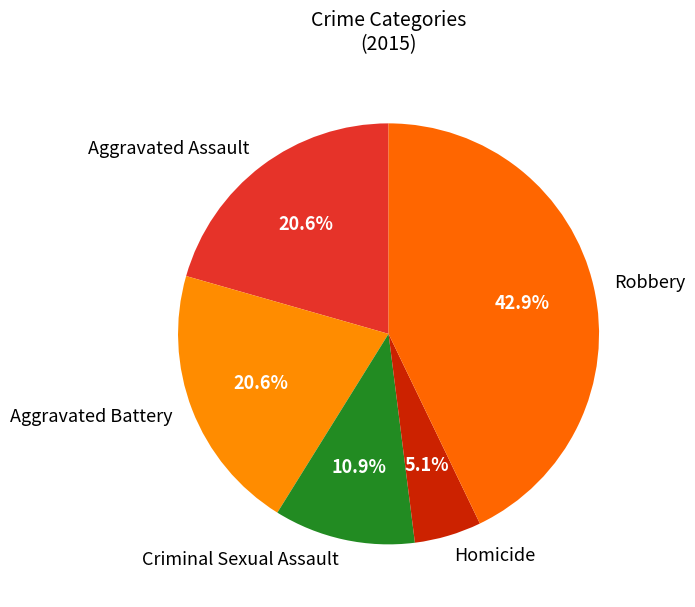

What is the largest slice in the pie chart?

Robbery